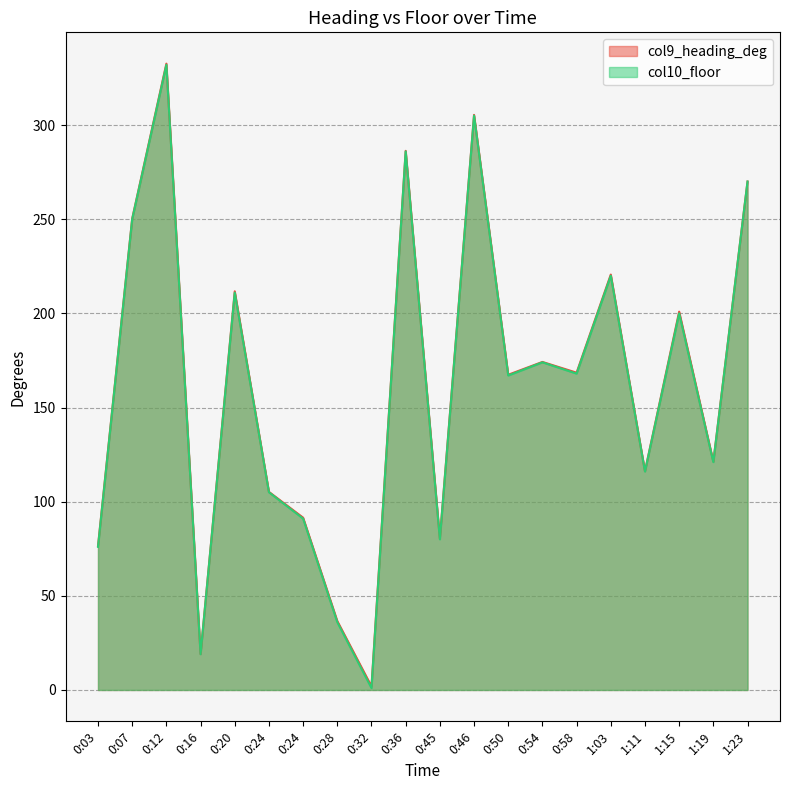

At 0:24, list the series in order from smallest to largest.

col10_floor, col9_heading_deg